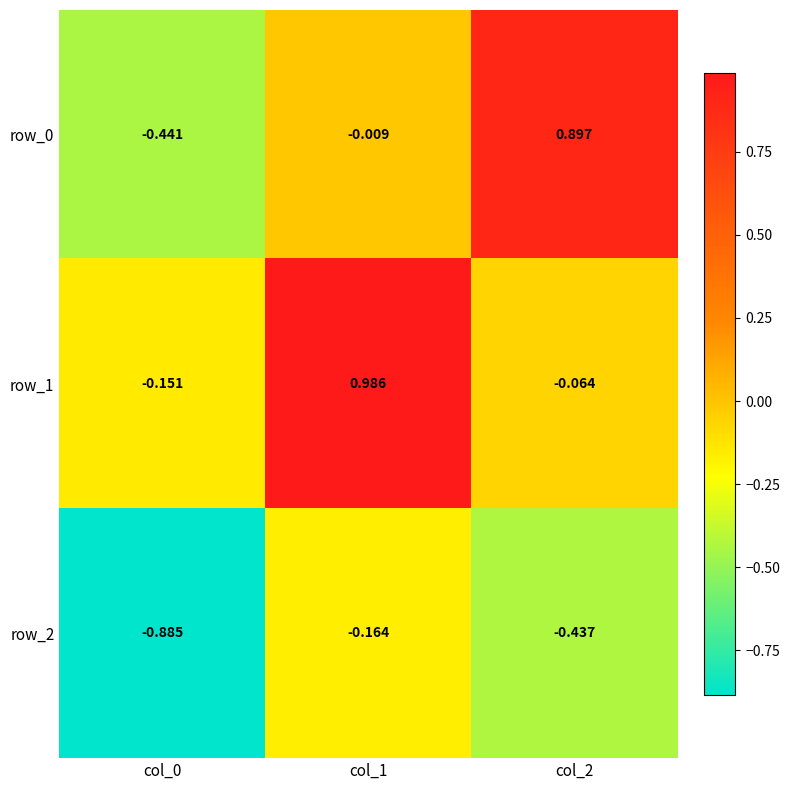

At which category is the sum across all series the highest?

col_1